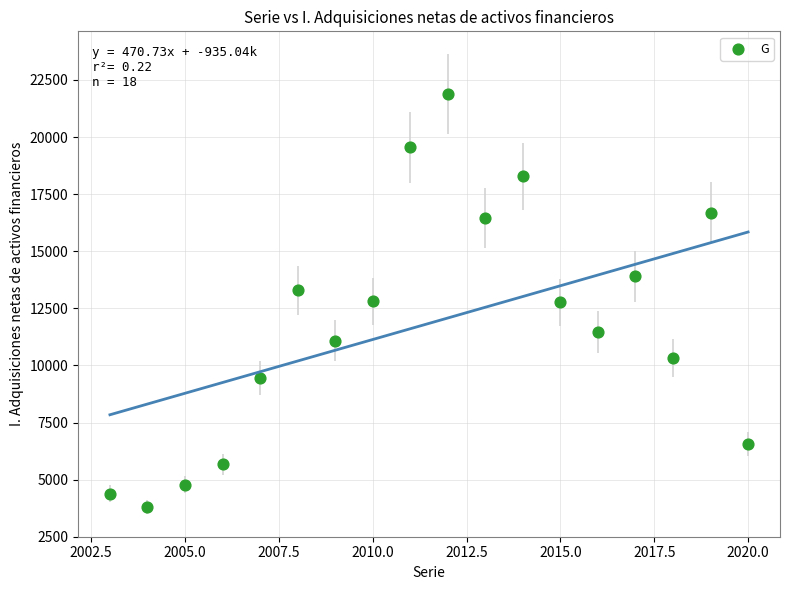

What is the range of X values (max minus min)?

17